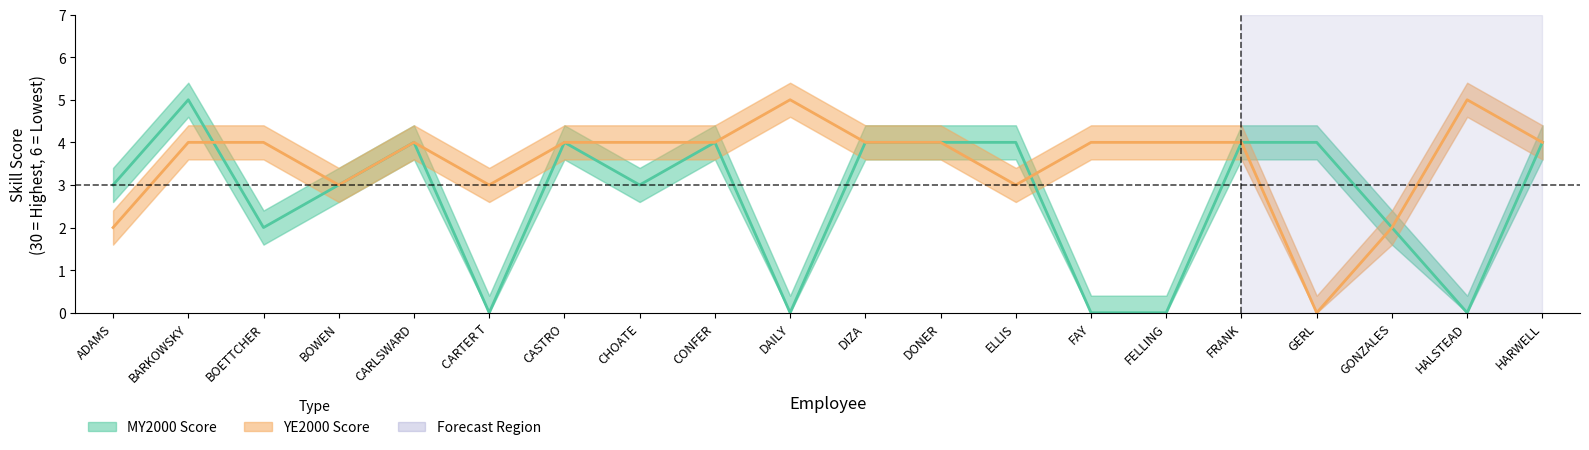

Count the YE2000 Score values in the range 3 to 4.

15